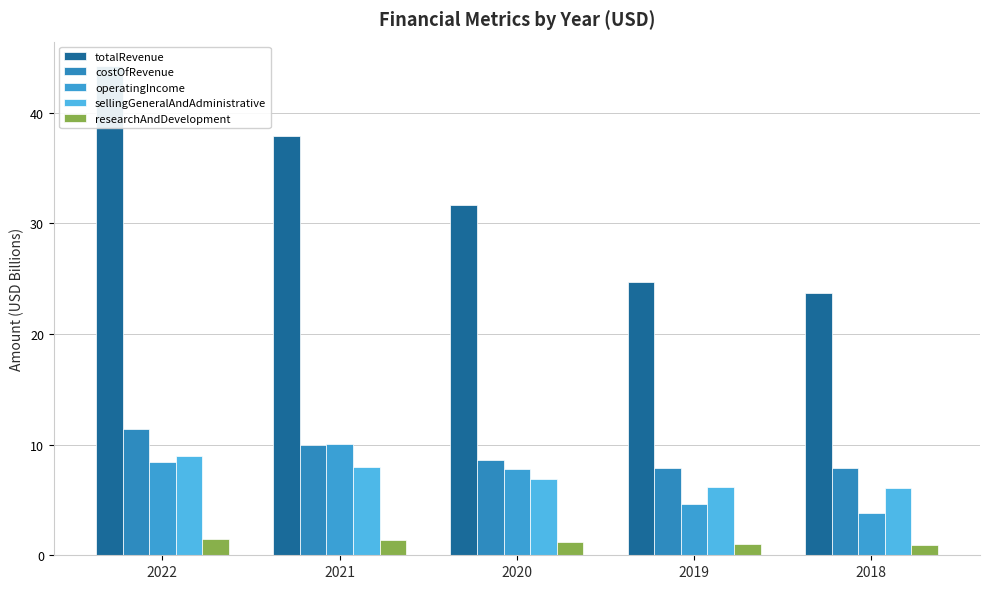

What is the approximate value of totalRevenue at 2018?

23.7